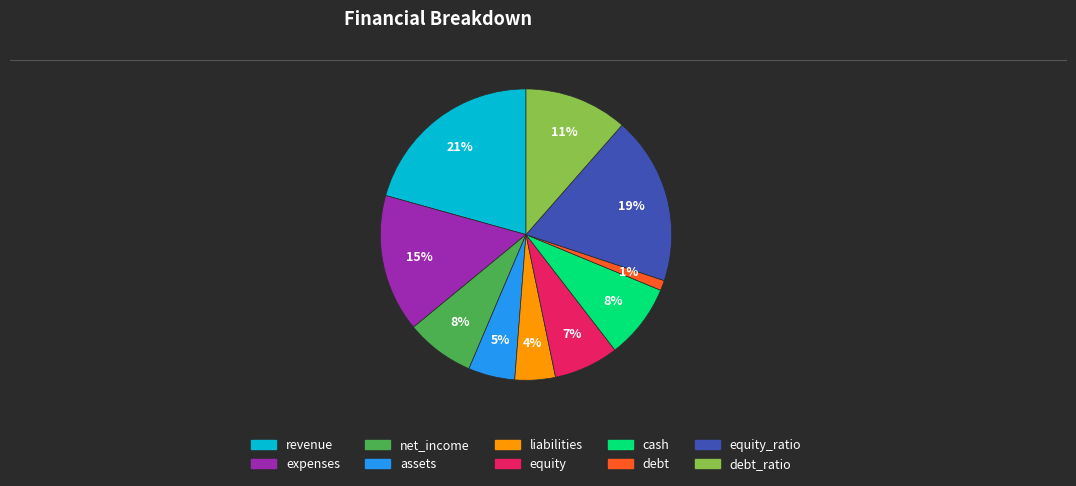

Is there a majority slice in this chart?

No